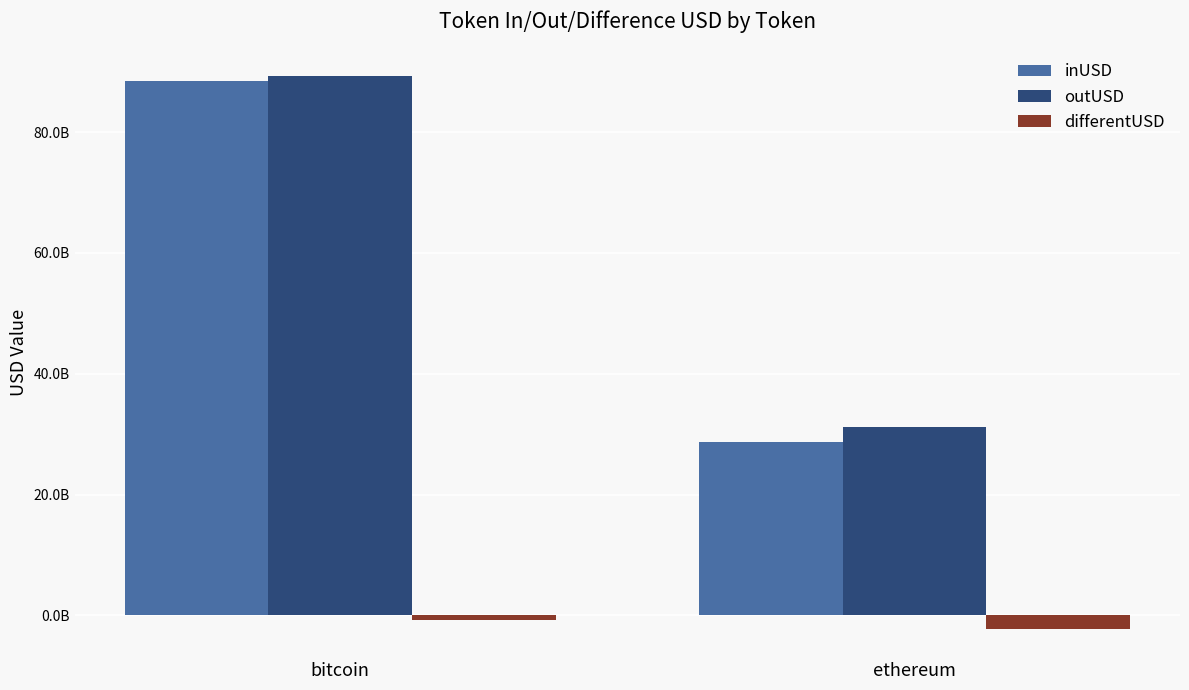

The outUSD series shows 133147605228.6 at bitcoin. True or false?

False